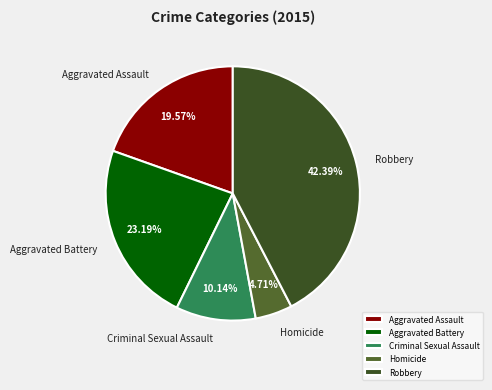

Count the number of slices in the pie.

5